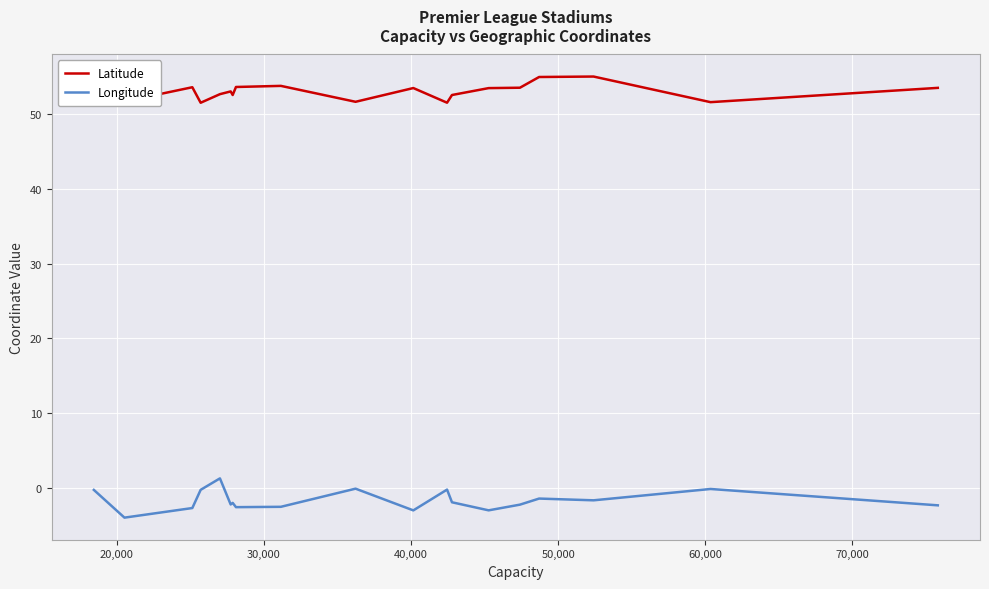

Rank the series by their average value, from highest to lowest.

Latitude, Longitude